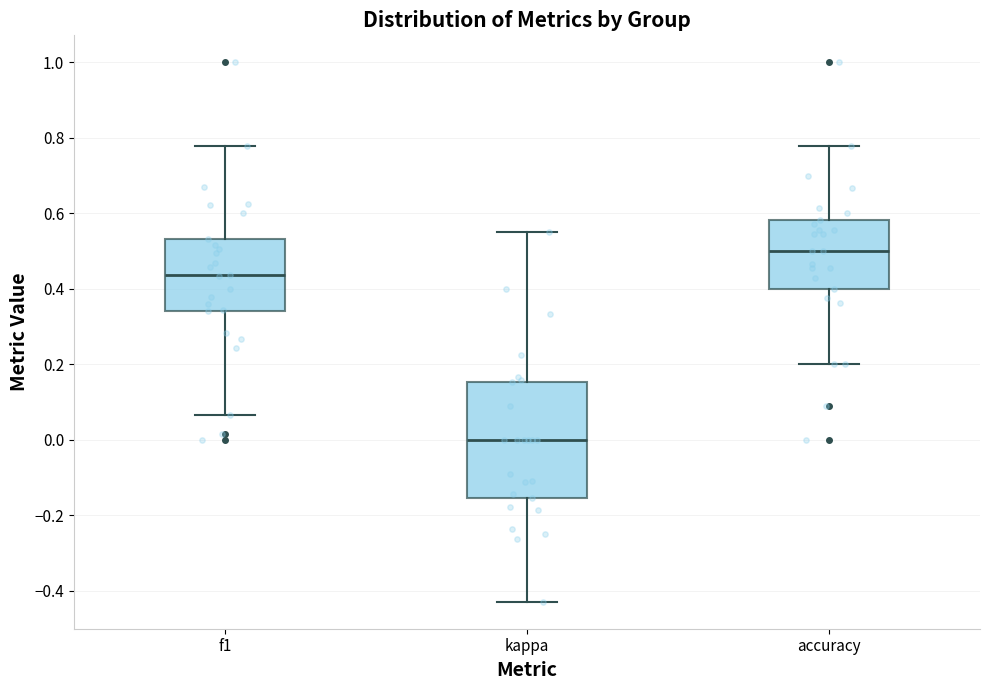

Where does the upper whisker of the box for f1 end on the y-axis? The values are not printed on the chart, so give them approximately, as read against the axis.

0.78